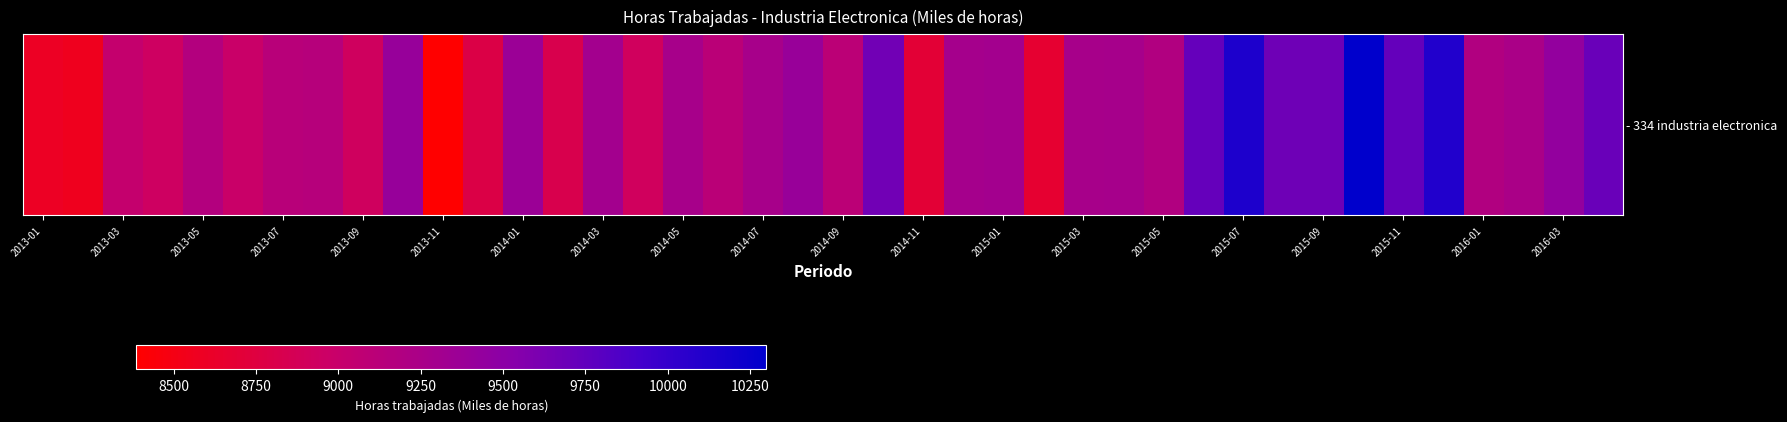

At which category does the chart reach its peak across all series?

33